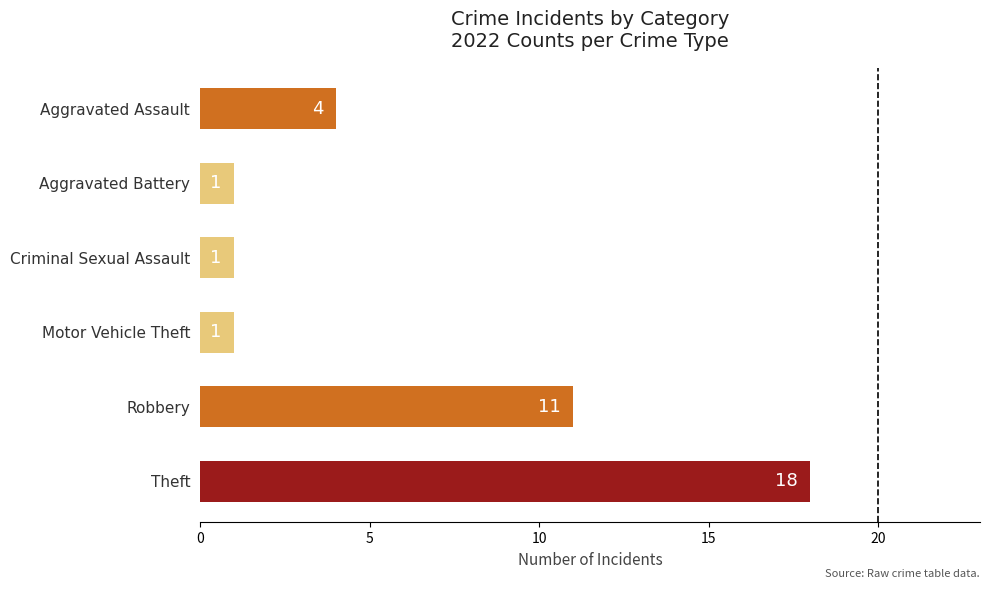

What is the maximum value shown in the chart?

18